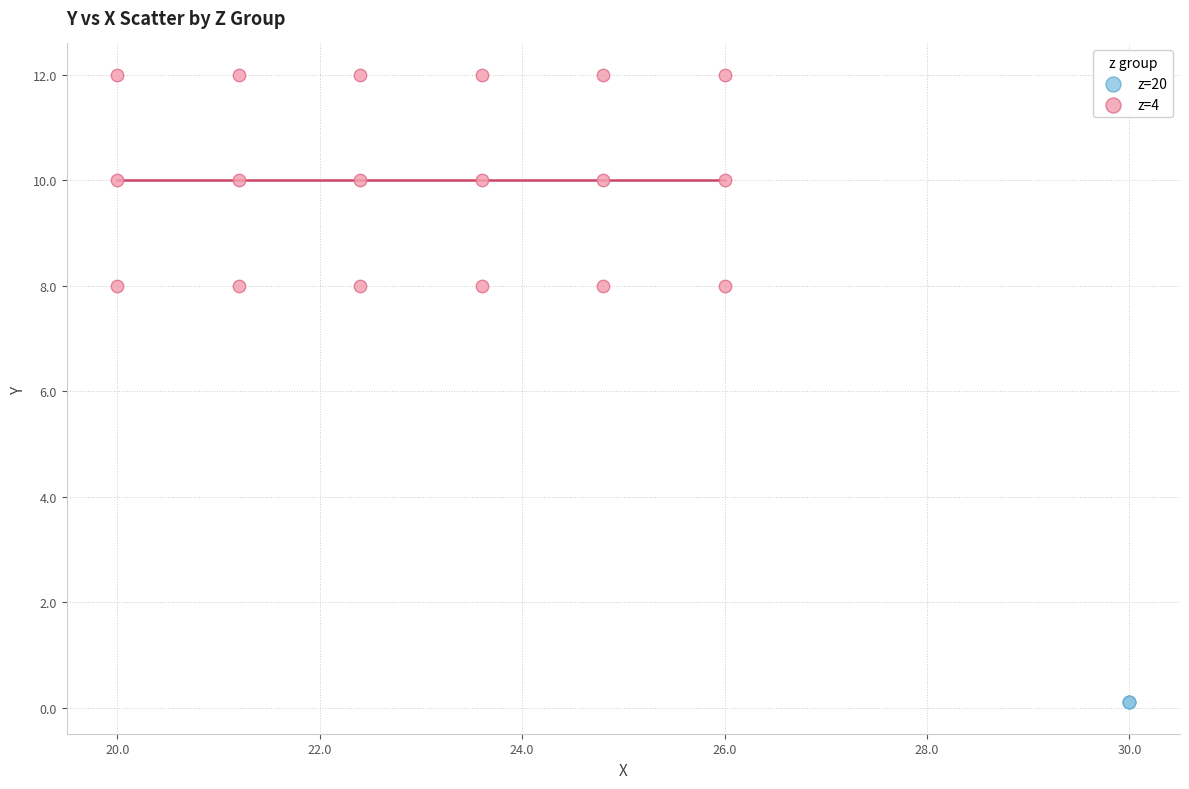

Which series contains the highest Y value?

z=4